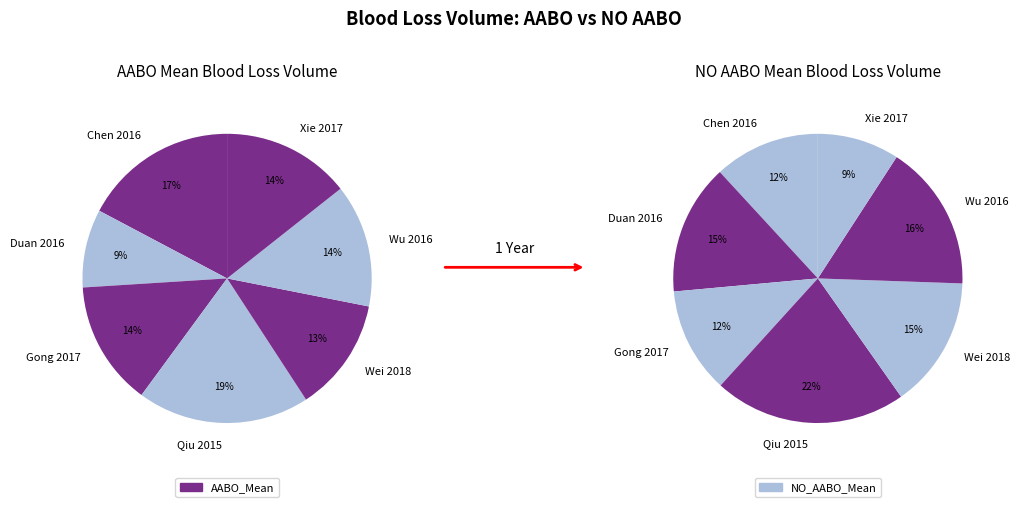

True or false: Wu 2016 accounts for 14% of the total.

True